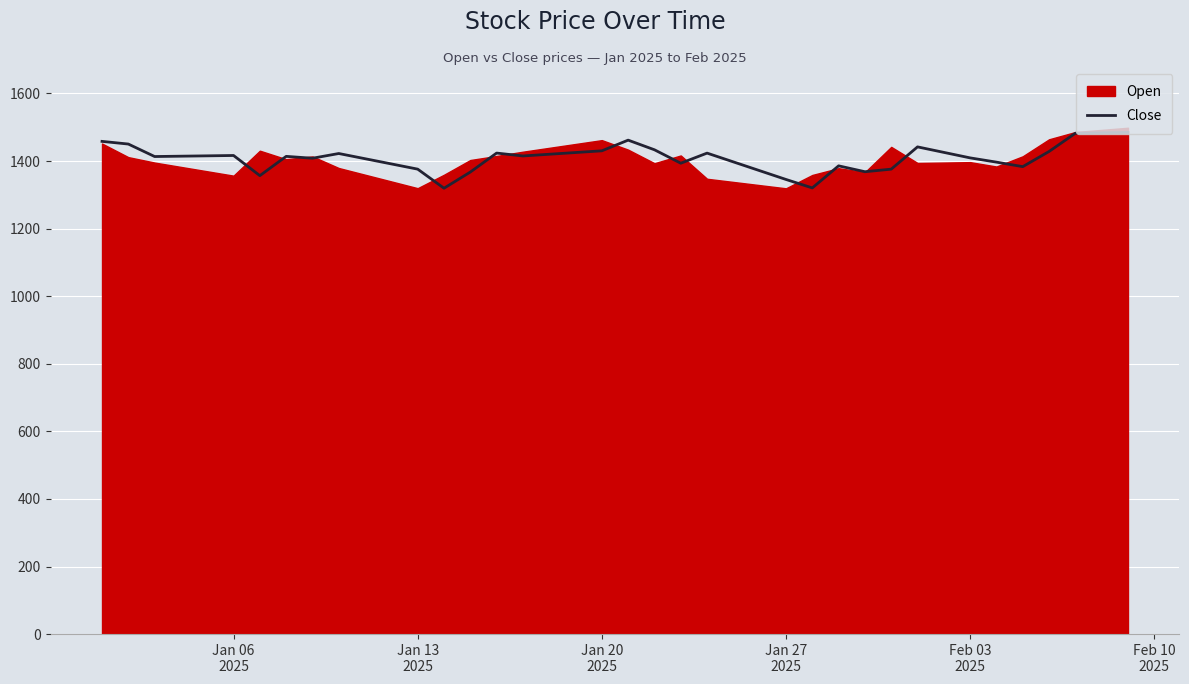

What is the minimum value for Close?

1319.6